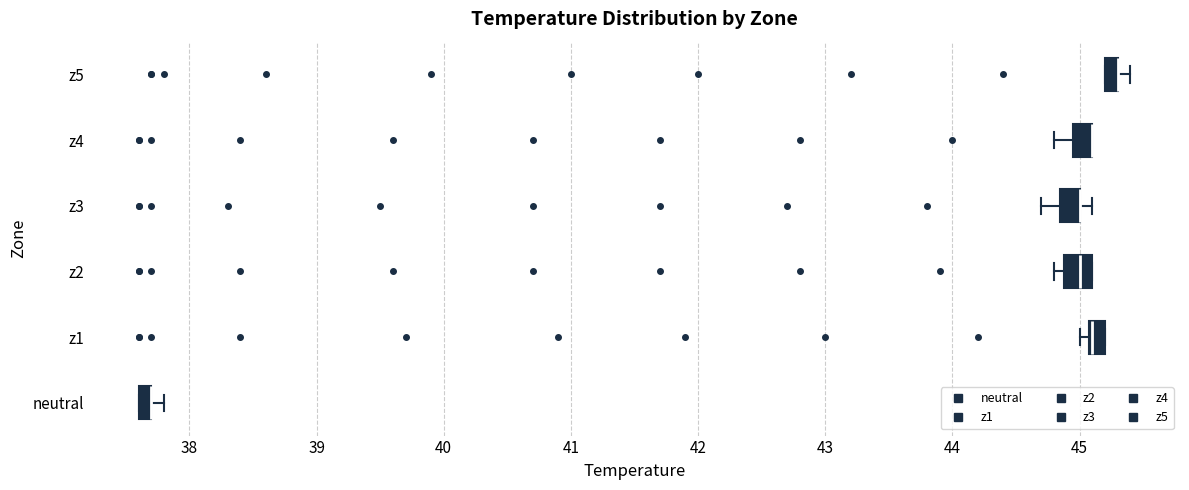

Where does the left whisker of the box for z4 end on the x-axis? The values are not printed on the chart, so give them approximately, as read against the axis.

44.8